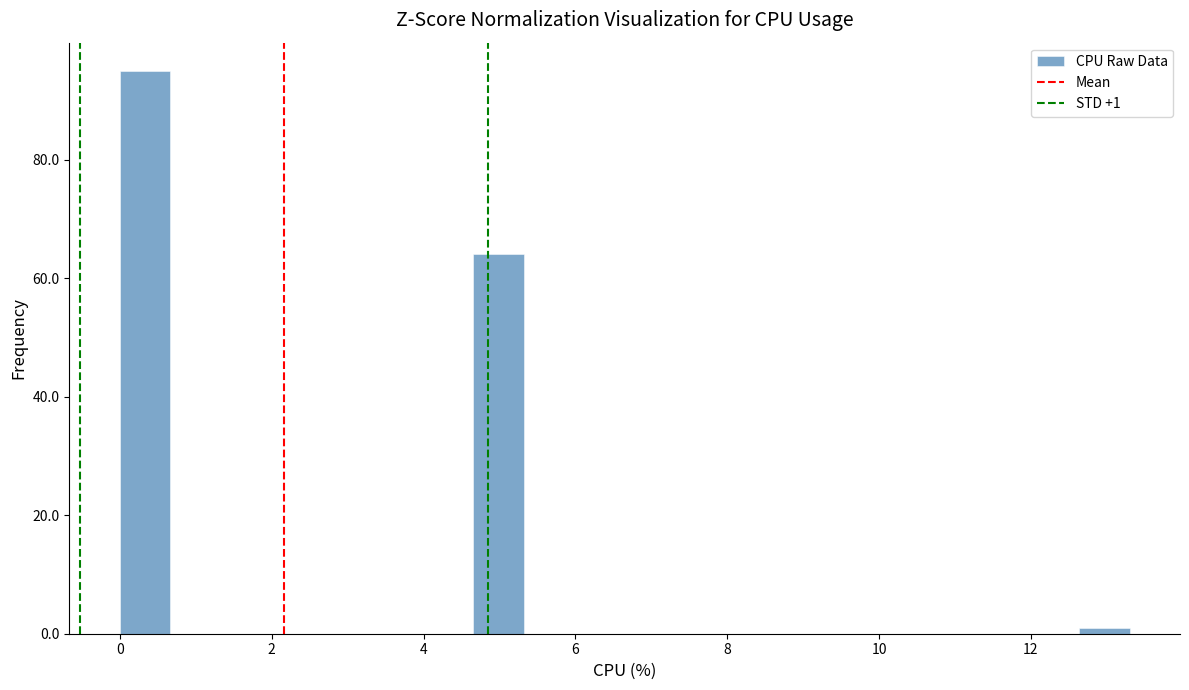

Around what value on the x-axis is the tallest bar? Give the approximate position of its centre, as read against the axis.

0.4